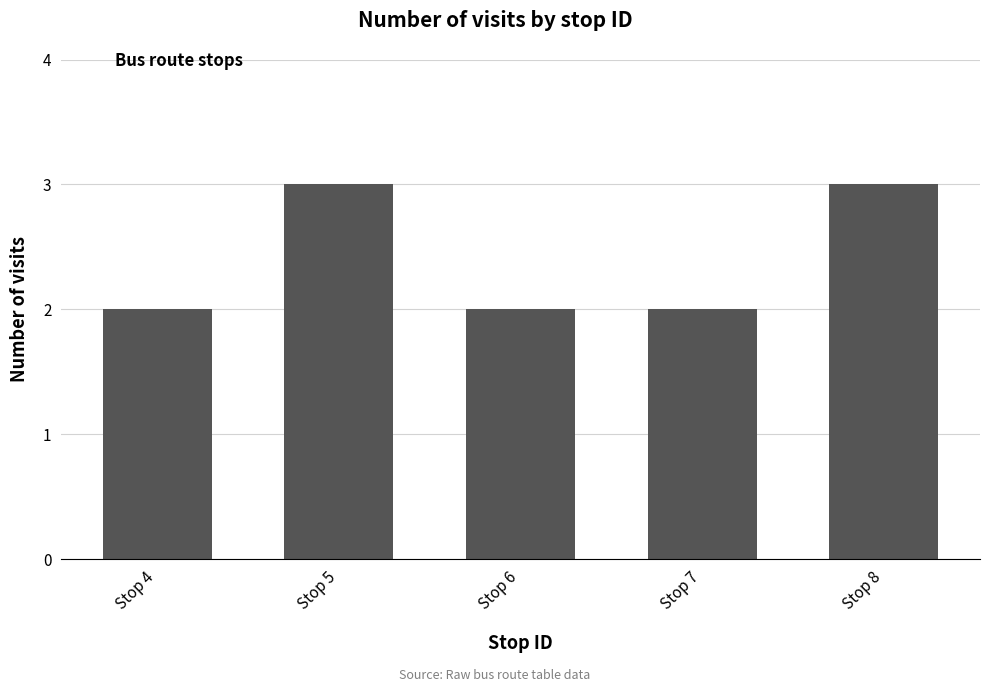

Count the number of categories in the chart.

5